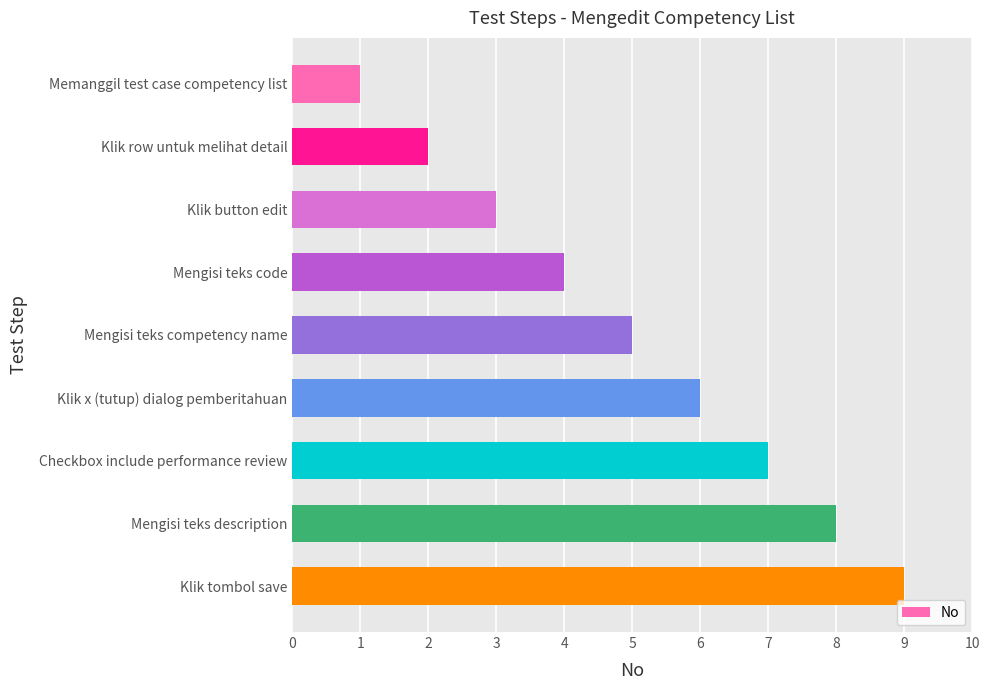

What position from the bottom is Klik button edit?

7